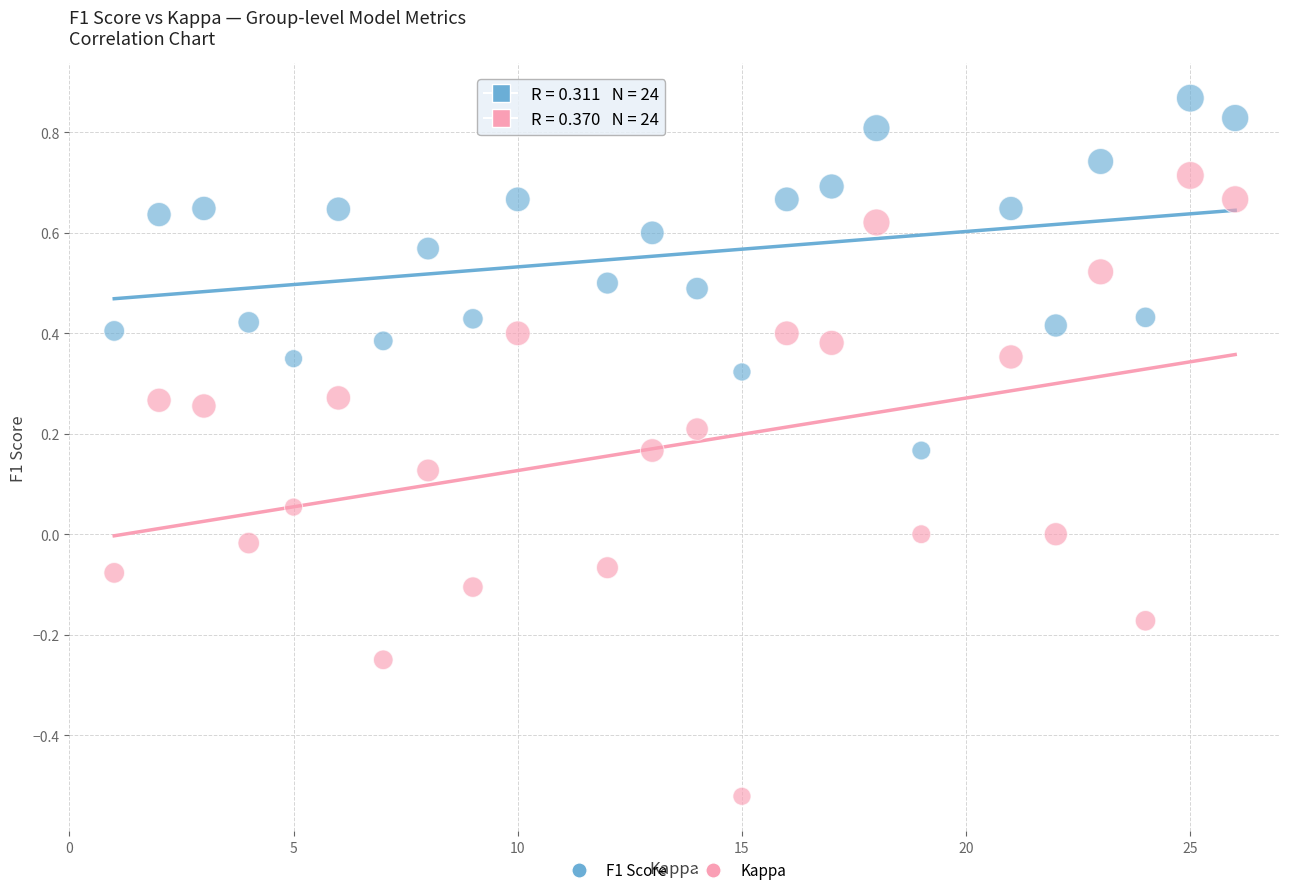

Which series reaches the maximum Y coordinate?

F1 Score